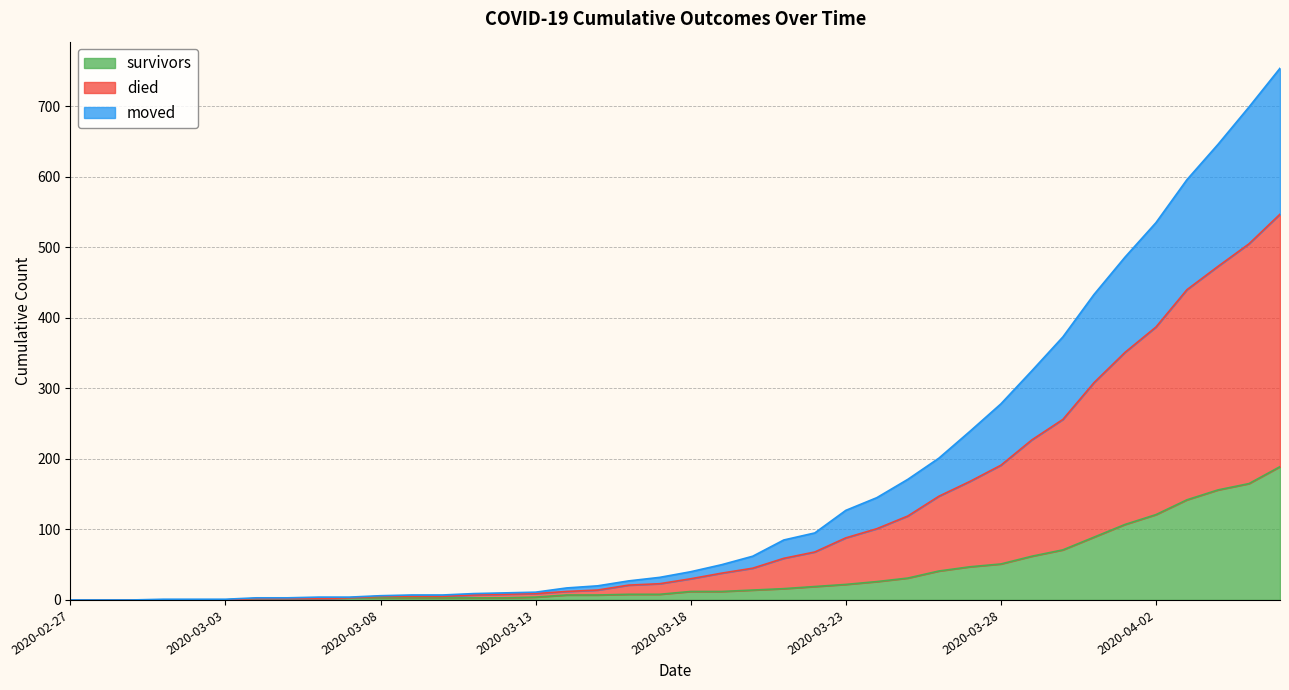

What position from the left is 2020-04-06?

40